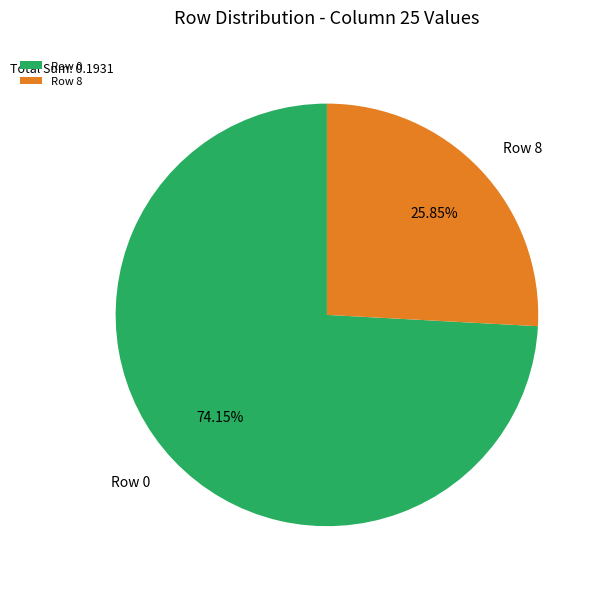

Rank the categories by value from highest to lowest.

Row 0, Row 8